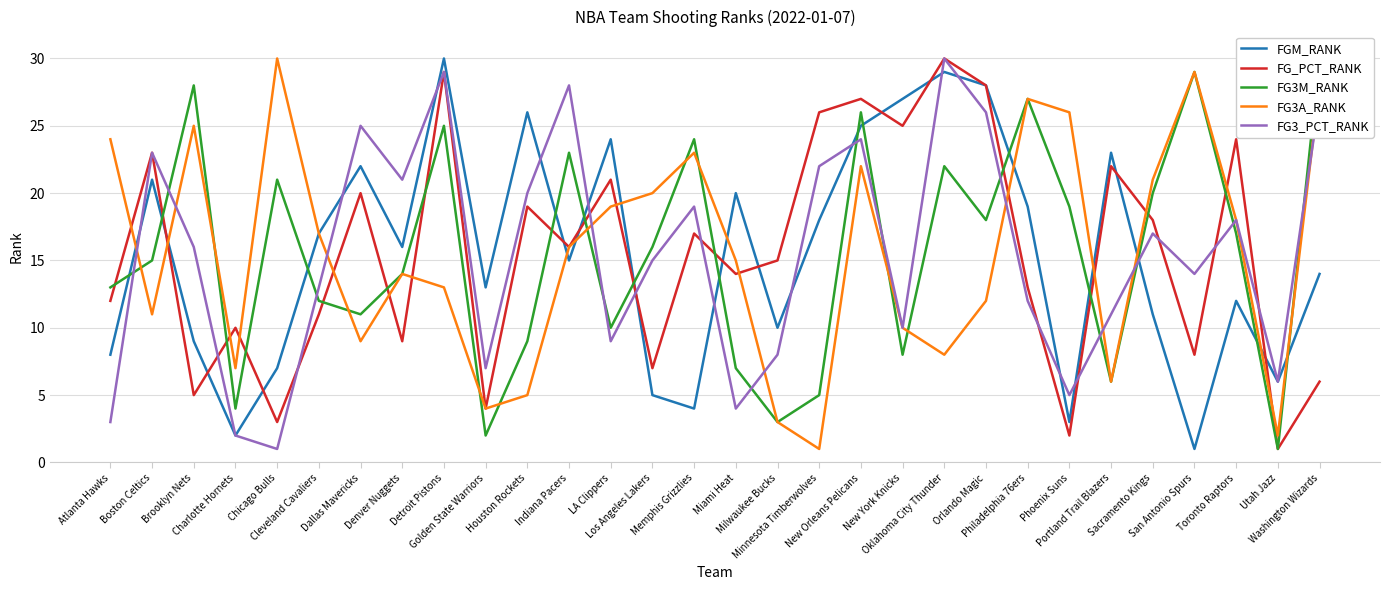

How many data points does each series have?

30